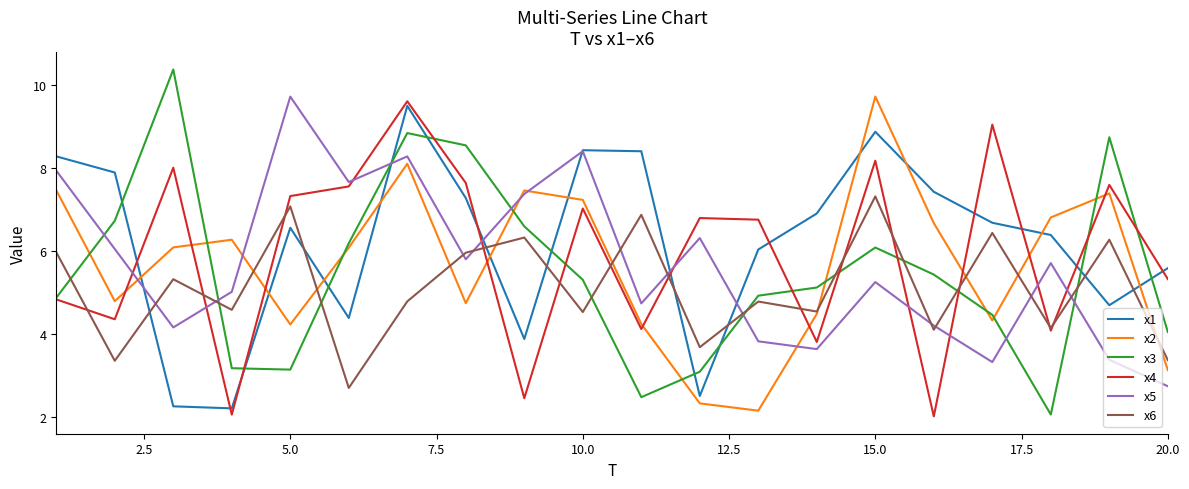

After their last crossing, which series has the higher values: x1 or x4?

x1